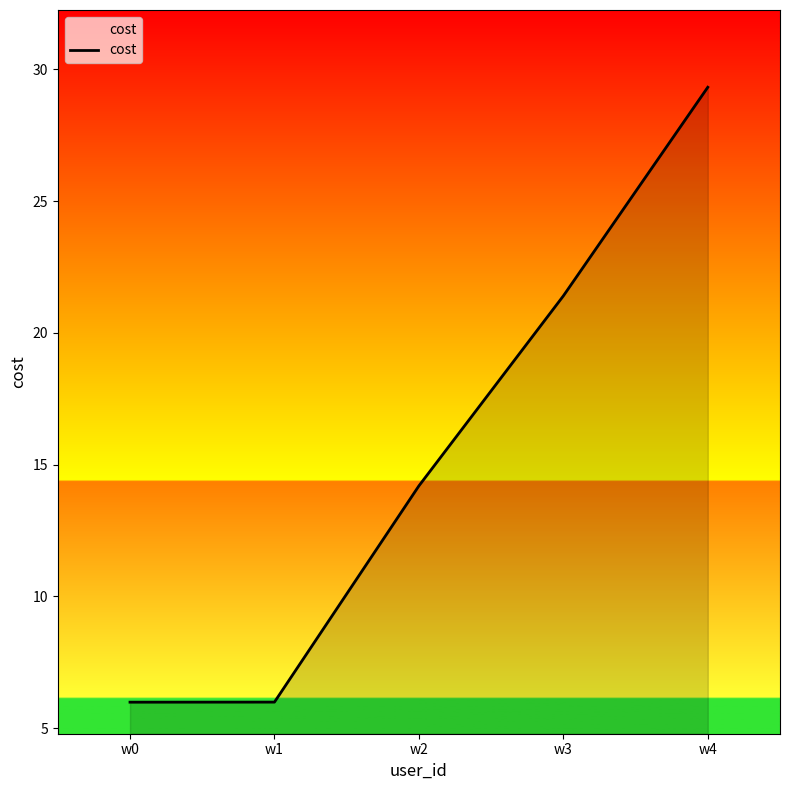

True or false: the data shows 11.0 at w4.

False